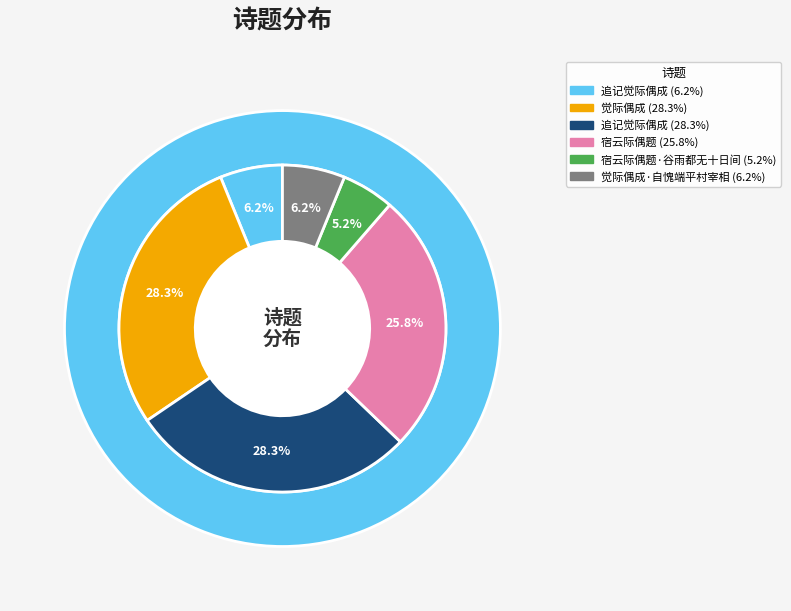

To the nearest percent, what portion does 追记觉际偶成 represent?

28%